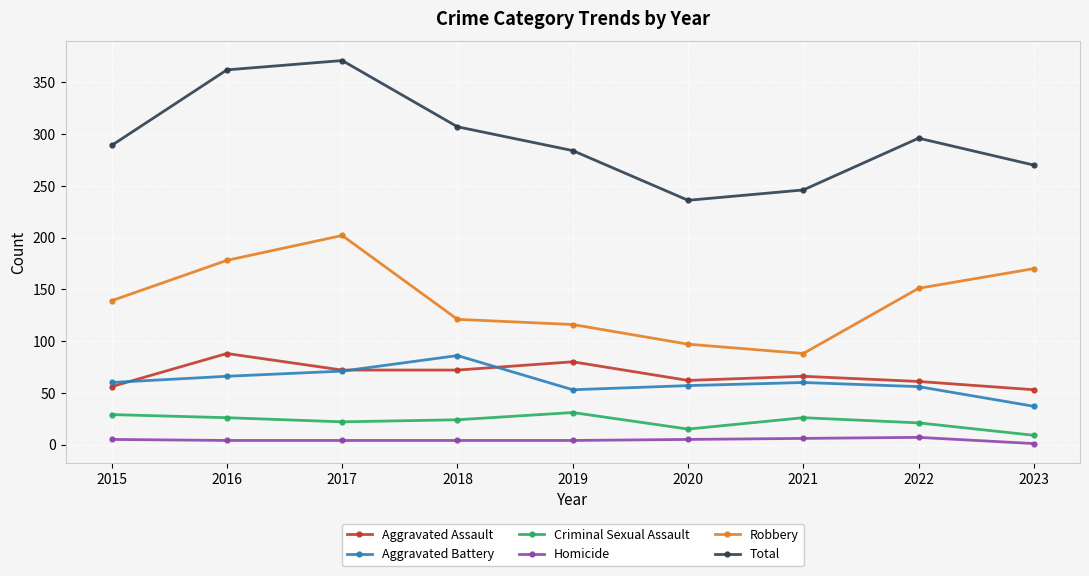

In Total, how many points are lower than both neighbors (excluding endpoints)?

1